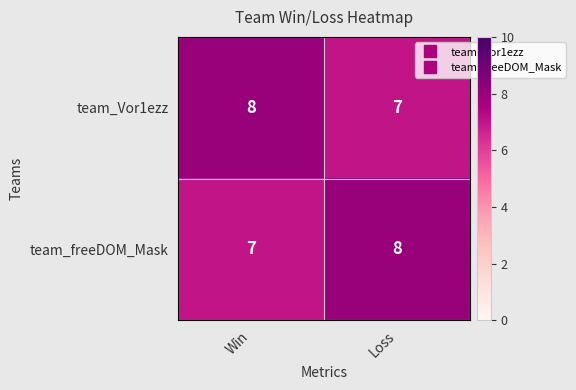

Reading left to right, list all the values displayed in this chart.

team_Vor1ezz: 8	7
team_freeDOM_Mask: 7	8